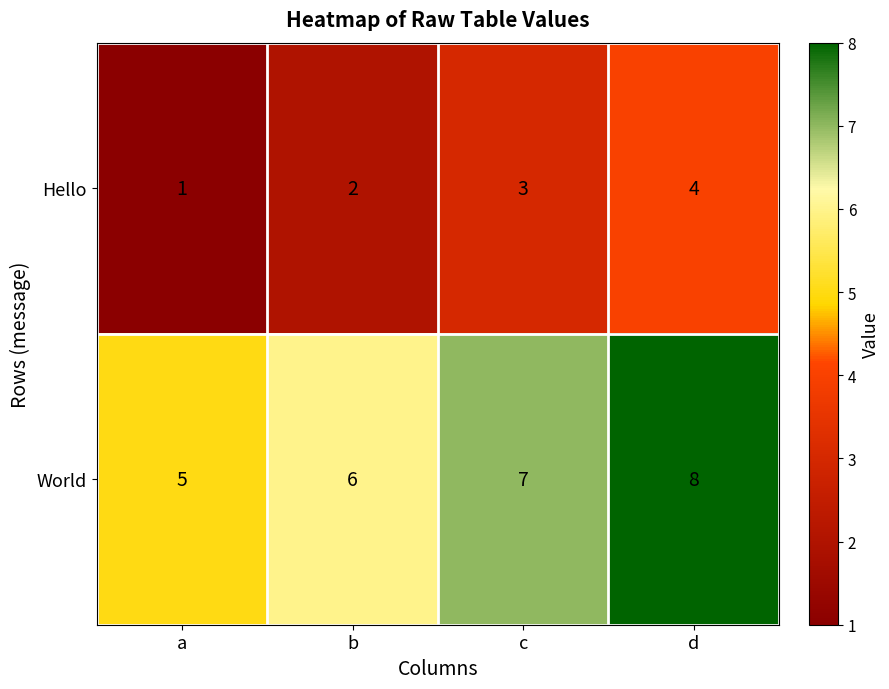

Count the Hello values in the range 2 to 4.

3